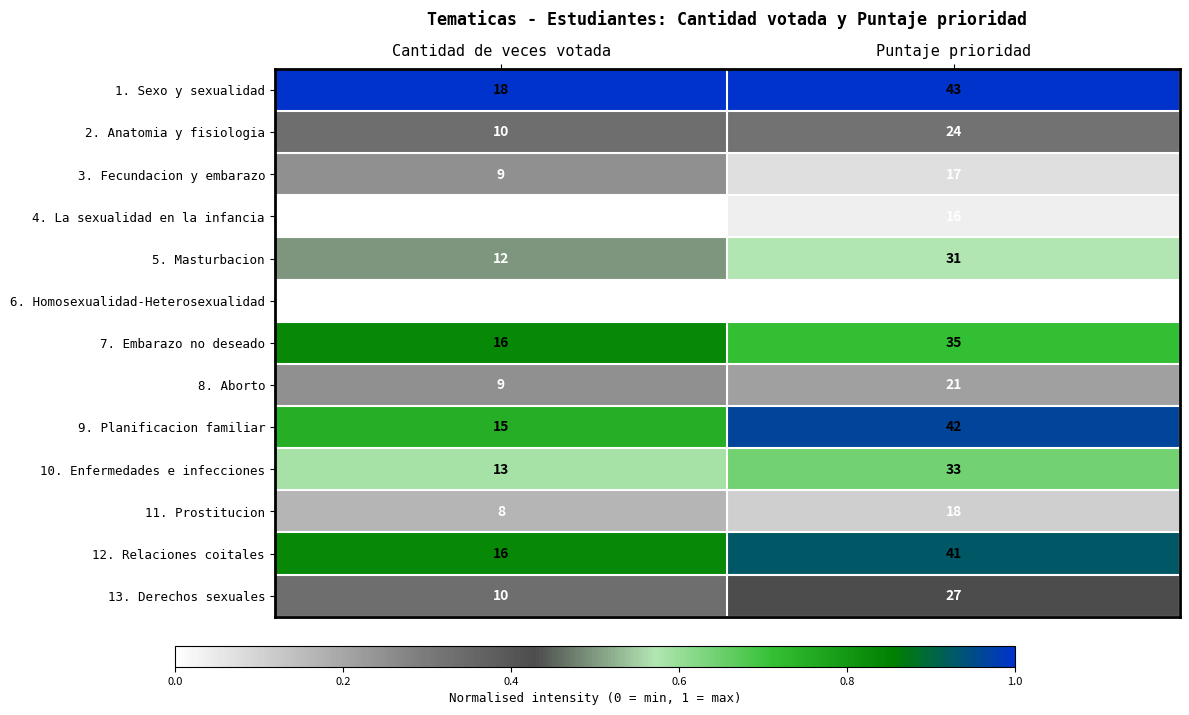

At which category is the sum across all series the highest?

Puntaje prioridad